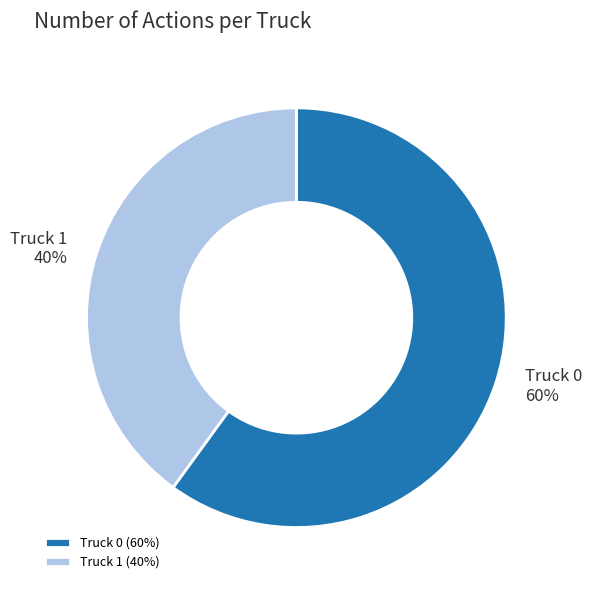

Do Truck 1 and Truck 0 together represent more than half of the pie?

Yes